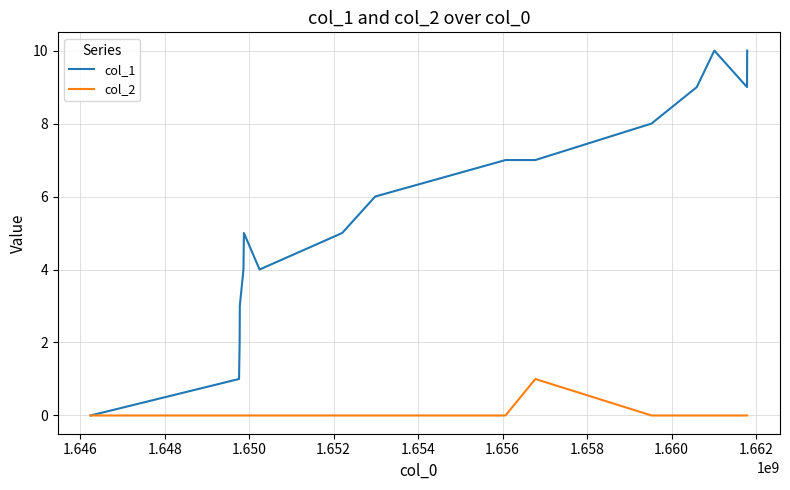

True or false: col_1 has more than 0 points higher than both neighbors.

True